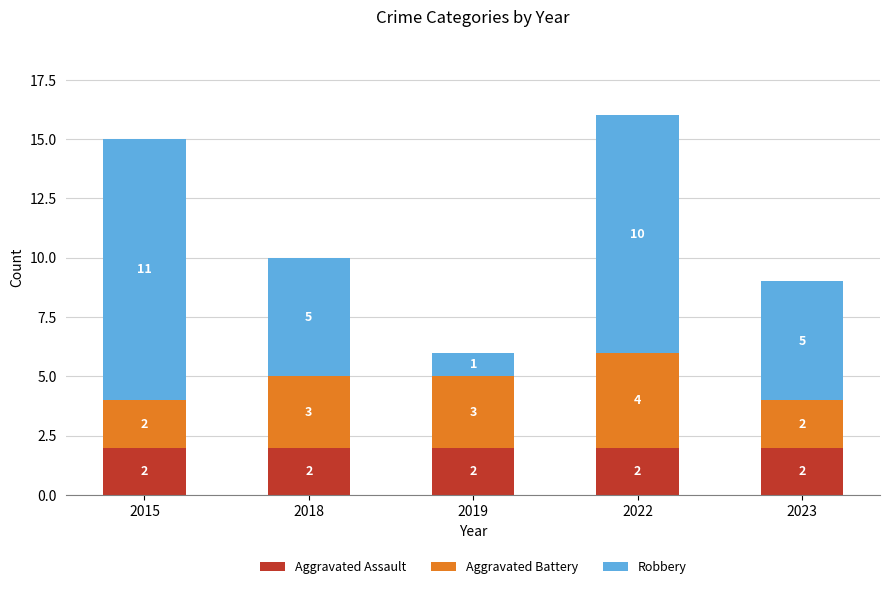

What are all the series names shown in the legend?

Aggravated Assault, Aggravated Battery, Robbery